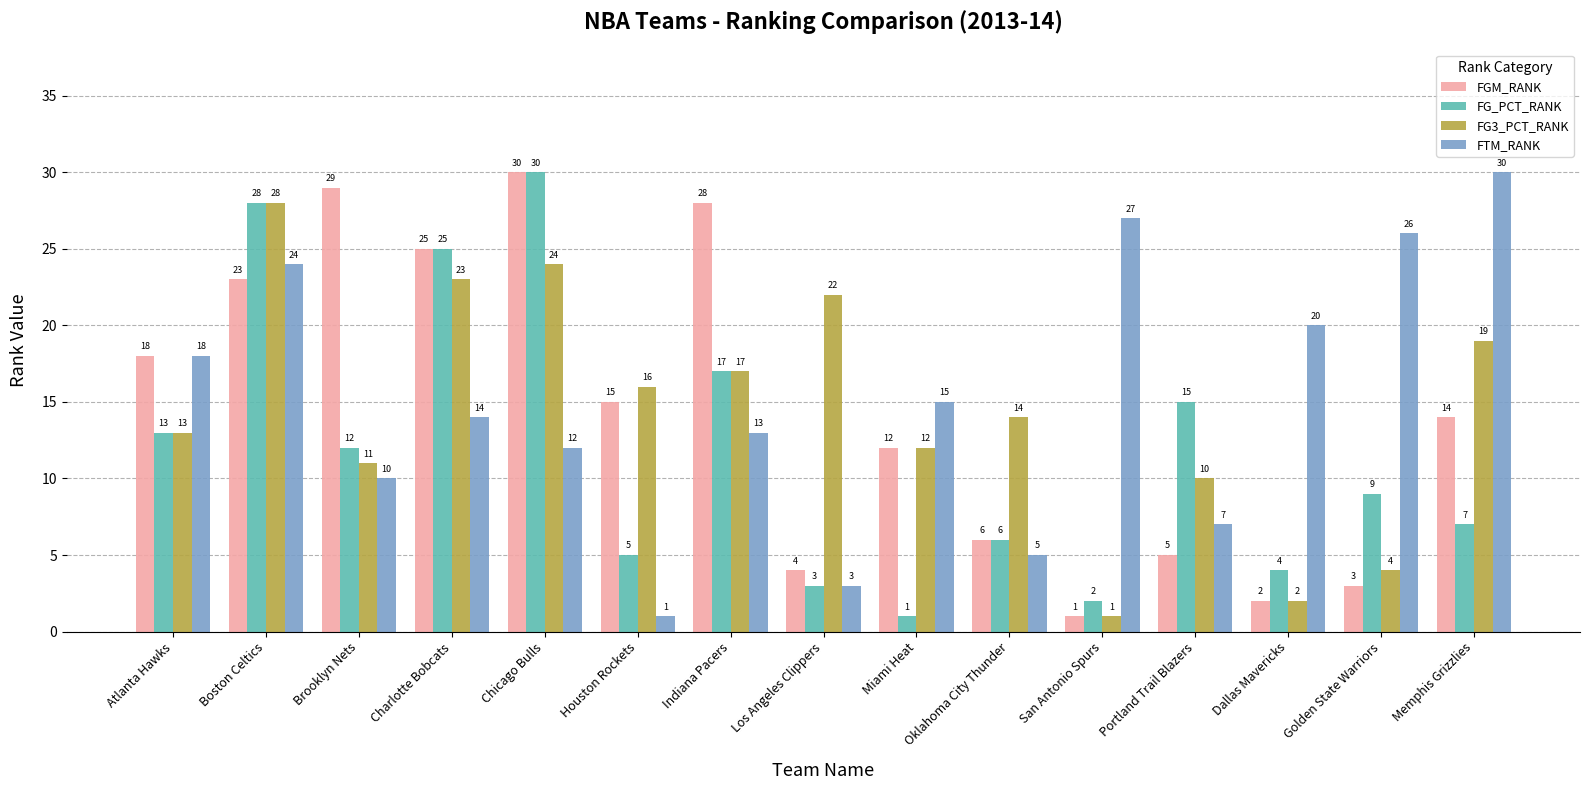

How many data points does each series have?

15